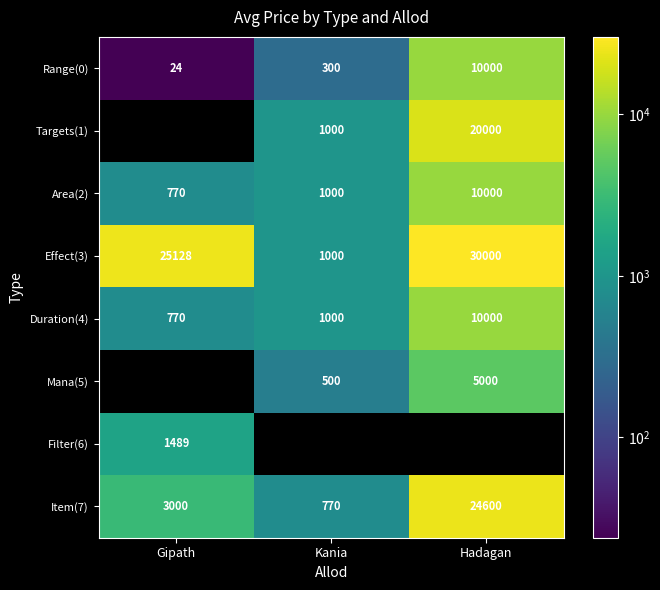

Is it true that Targets(1) equals 1000 at Kania?

True